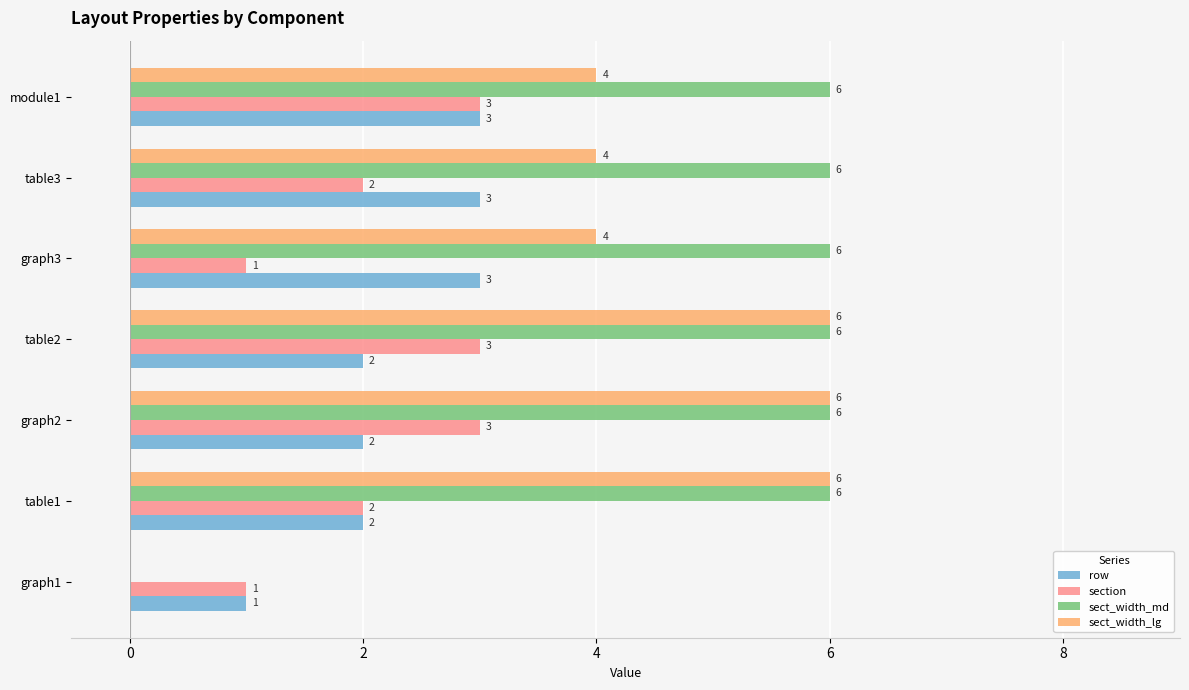

What is the greatest value displayed?

6